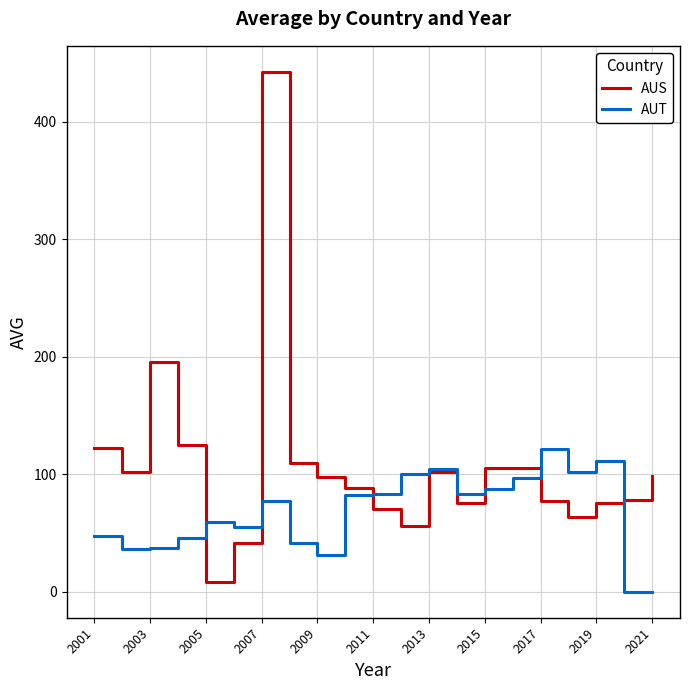

What is the highest value of the AUS series?

442.4